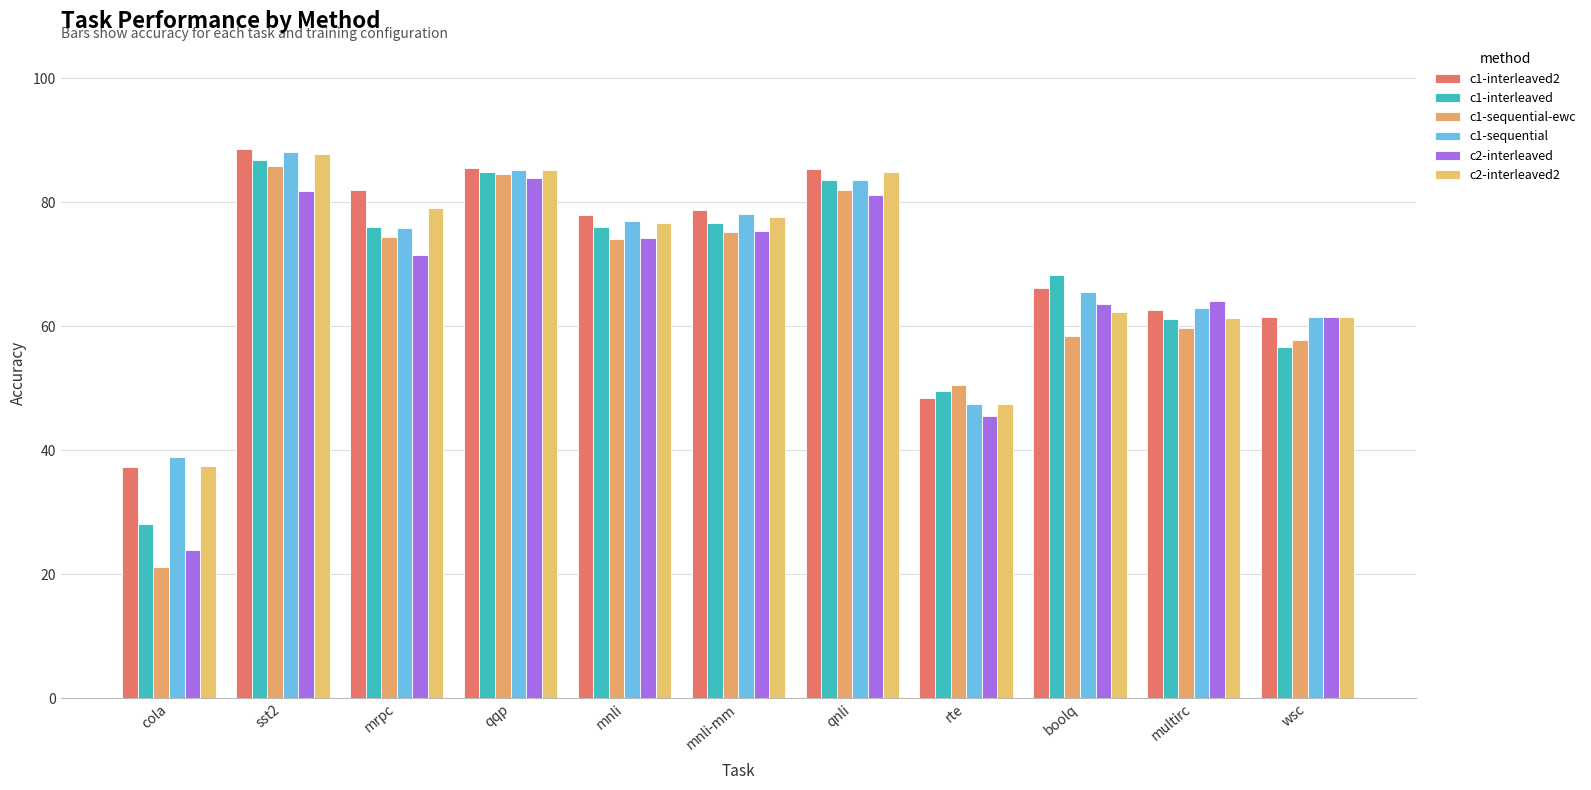

Between boolq and wsc, which series saw the biggest shift?

c1-interleaved